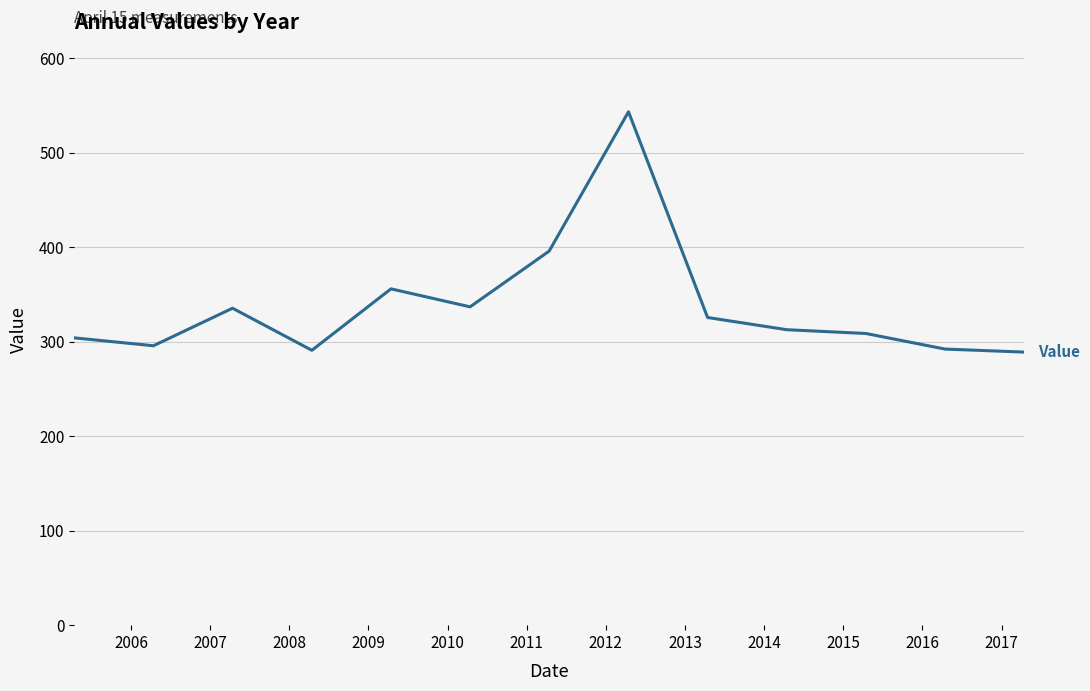

What is the smallest value displayed?

289.0